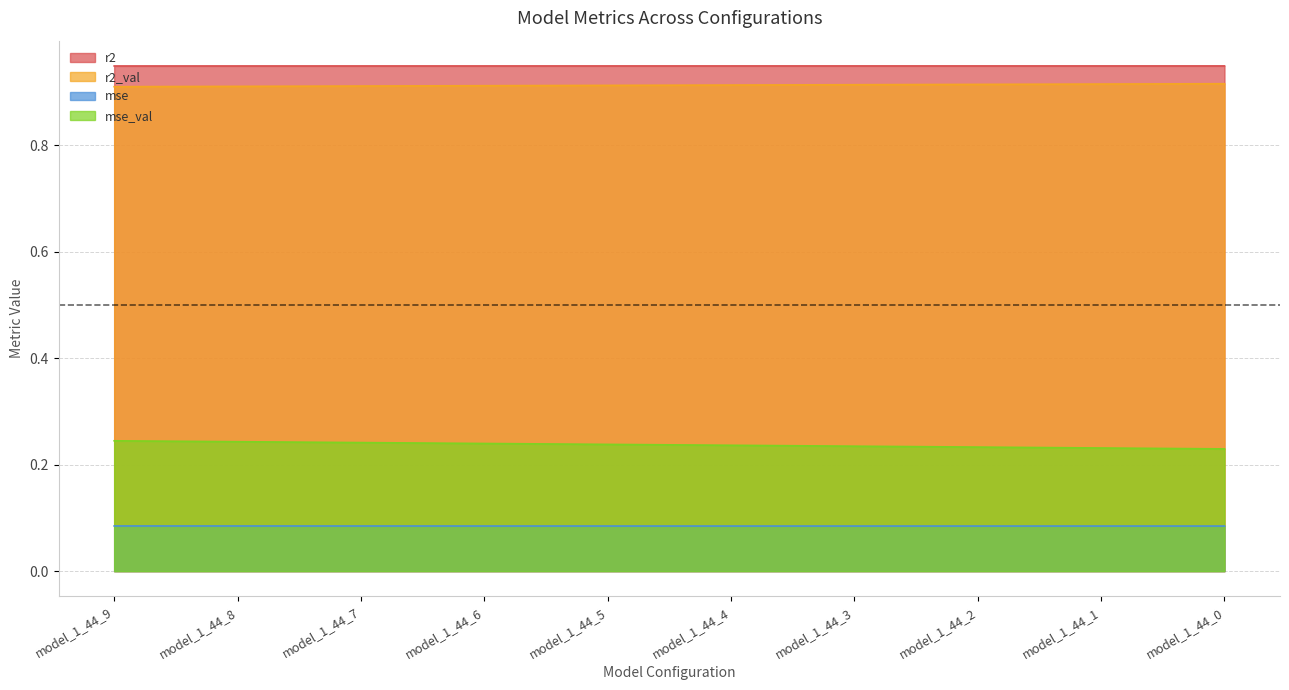

The value of r2 at model_1_44_7 is 0.9. True or false?

True